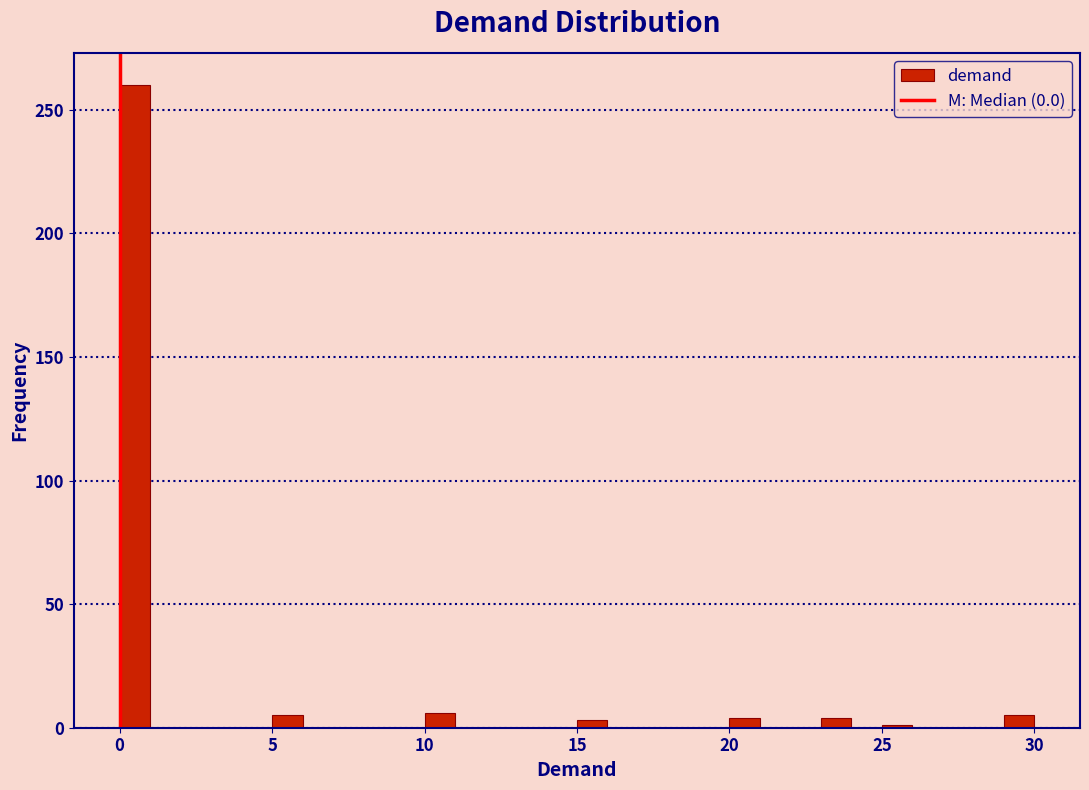

Around what value on the x-axis is the tallest bar? Give the approximate position of its centre, as read against the axis.

0.5